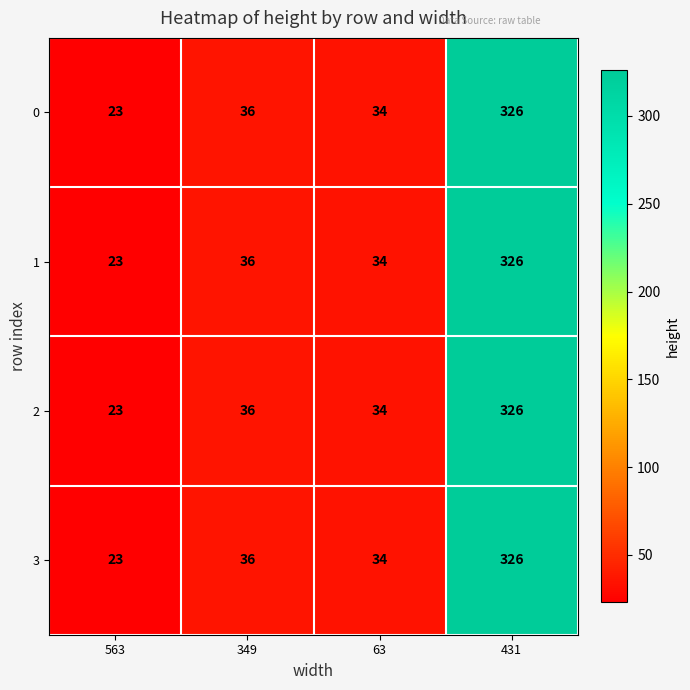

What is the sum of all 1 values?

419